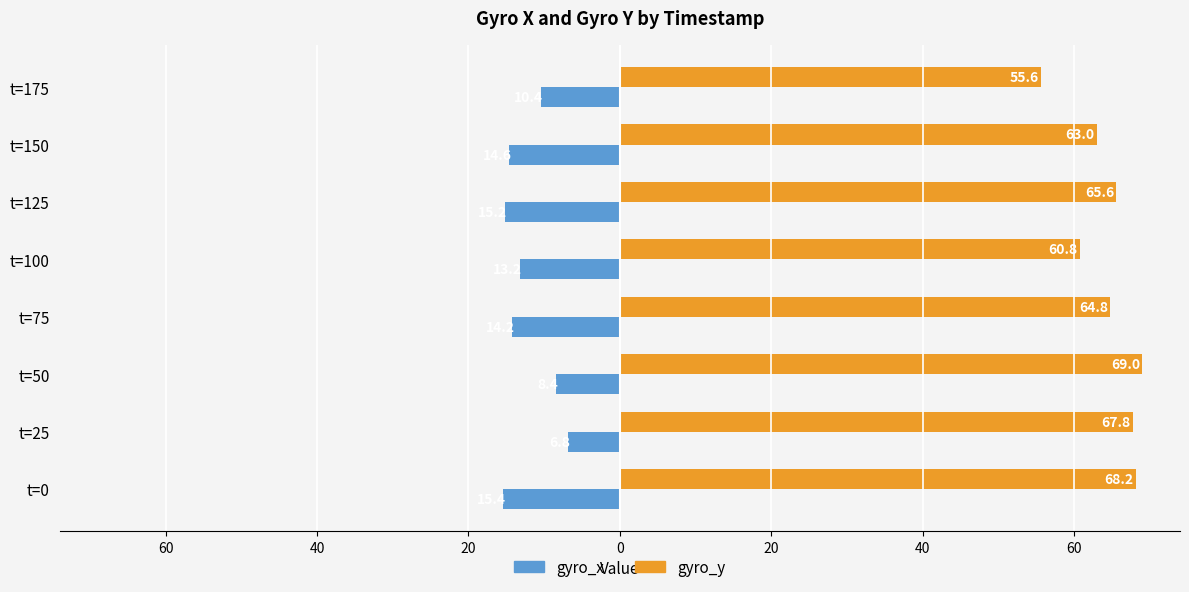

What are all the series names shown in the legend?

gyro_x, gyro_y